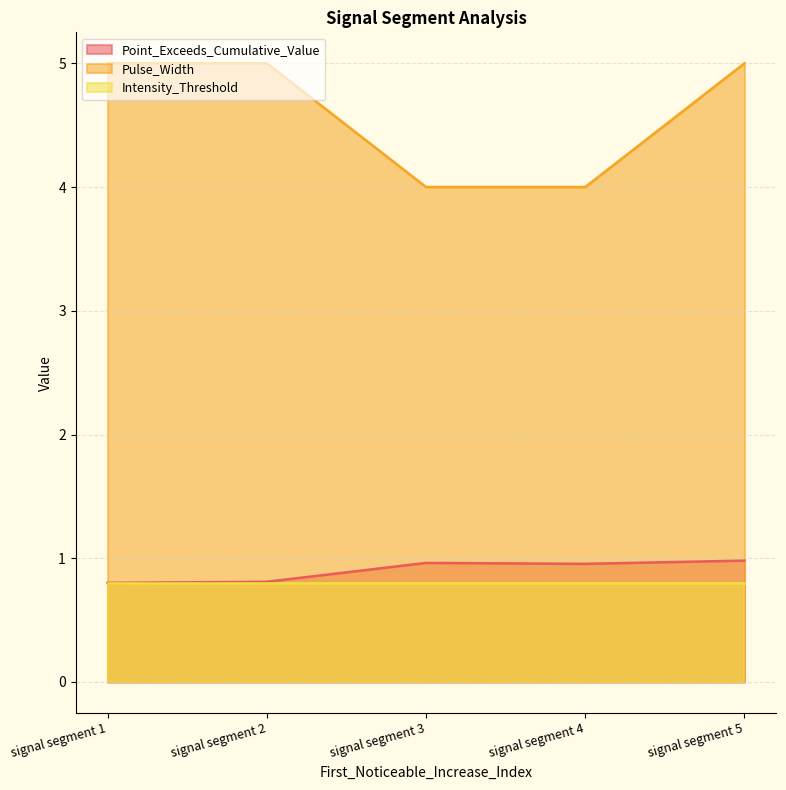

Does the chart display data point markers on the line(s)?

No